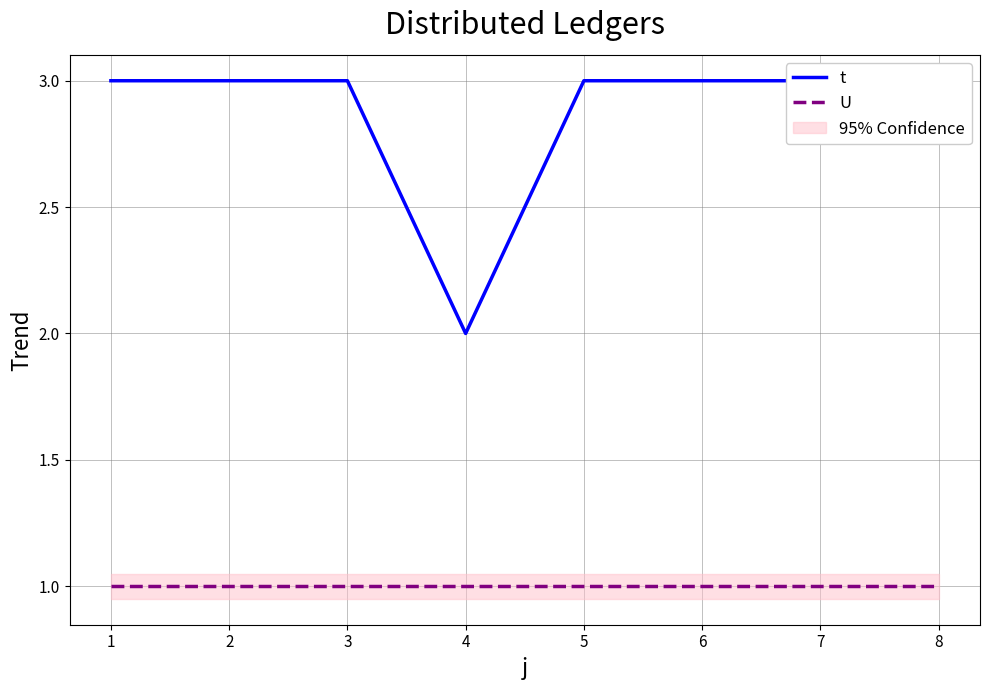

What is the spread (max minus min) of values at 2?

2